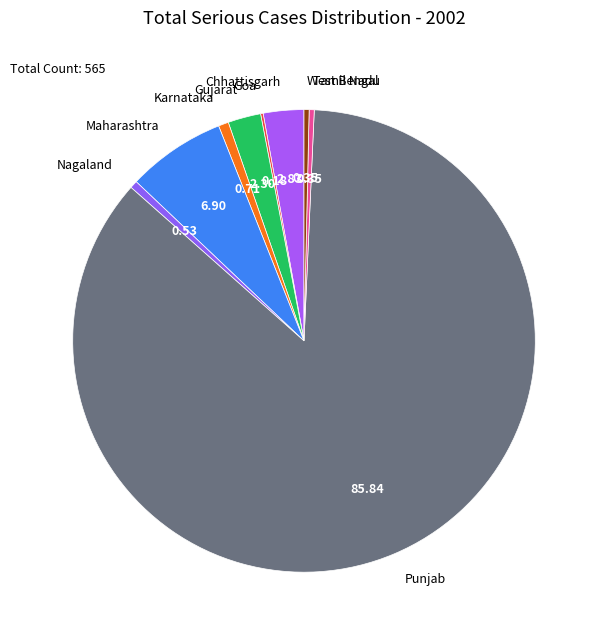

Is the sum of Chhattisgarh and Karnataka greater than half?

No